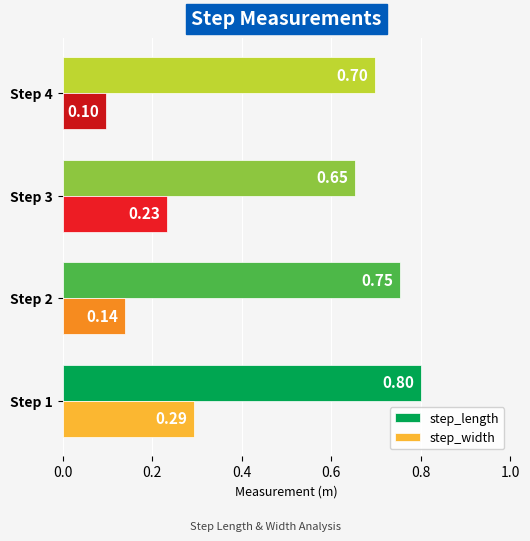

Which series has the largest range (max minus min)?

step_width